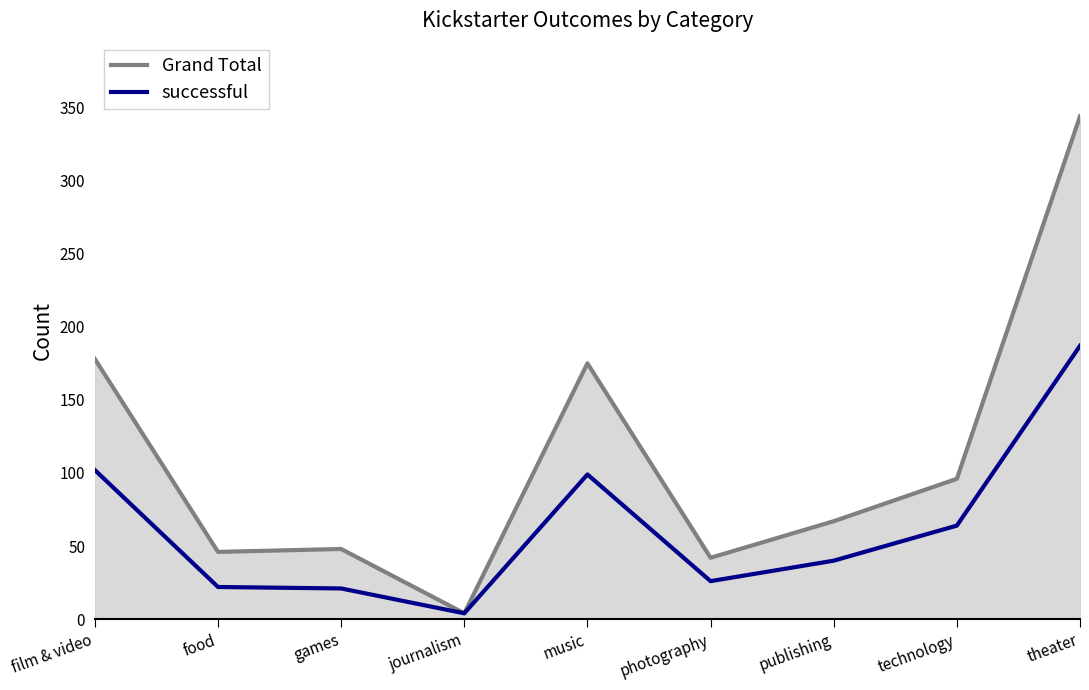

At which category is the sum across all series the highest?

theater